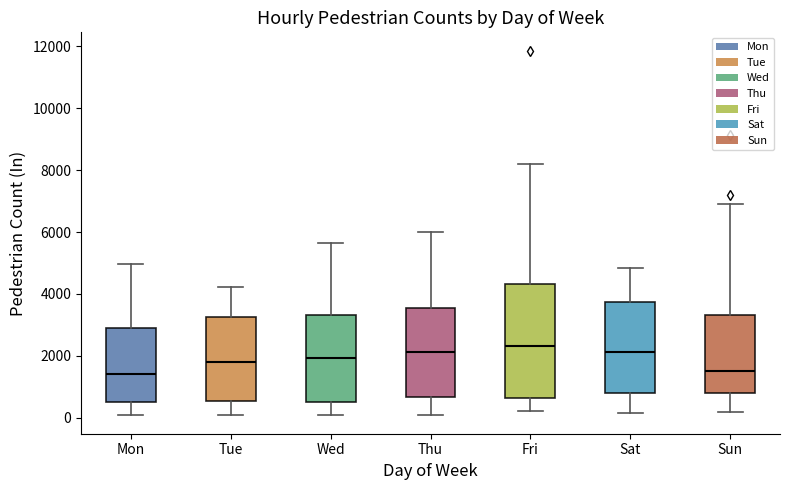

Reading left to right, read every box against the y-axis: the position of its median line, the range the box covers, and the ends of its whiskers. The values are not printed on the chart, so give them approximately, as read against the axis.

Mon: median 1400, box 600 to 2800, whiskers 0 to 5000
Tue: median 1800, box 600 to 3200, whiskers 0 to 4200
Wed: median 2000, box 600 to 3400, whiskers 0 to 5600
Thu: median 2200, box 600 to 3600, whiskers 0 to 6000
Fri: median 2400, box 600 to 4400, whiskers 200 to 8200
Sat: median 2200, box 800 to 3800, whiskers 200 to 4800
Sun: median 1600, box 800 to 3400, whiskers 200 to 7000